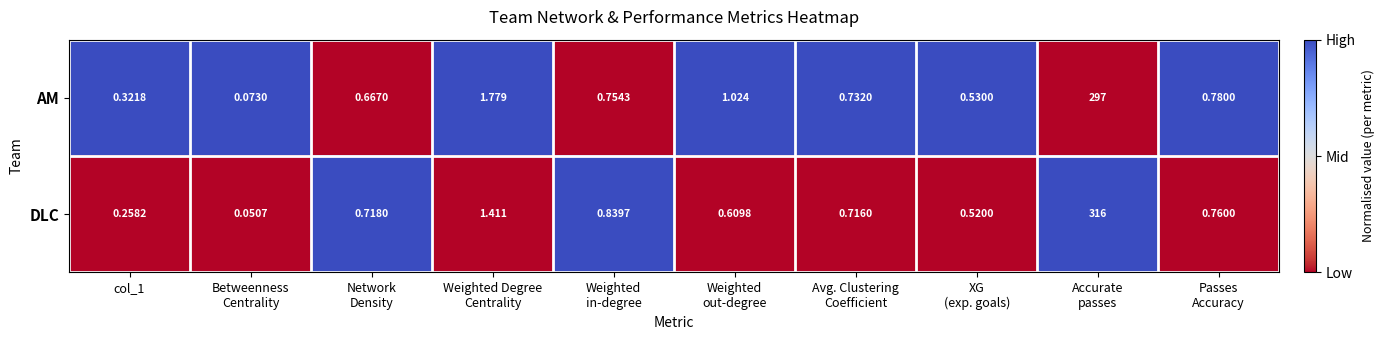

How many series are shown in this chart?

2